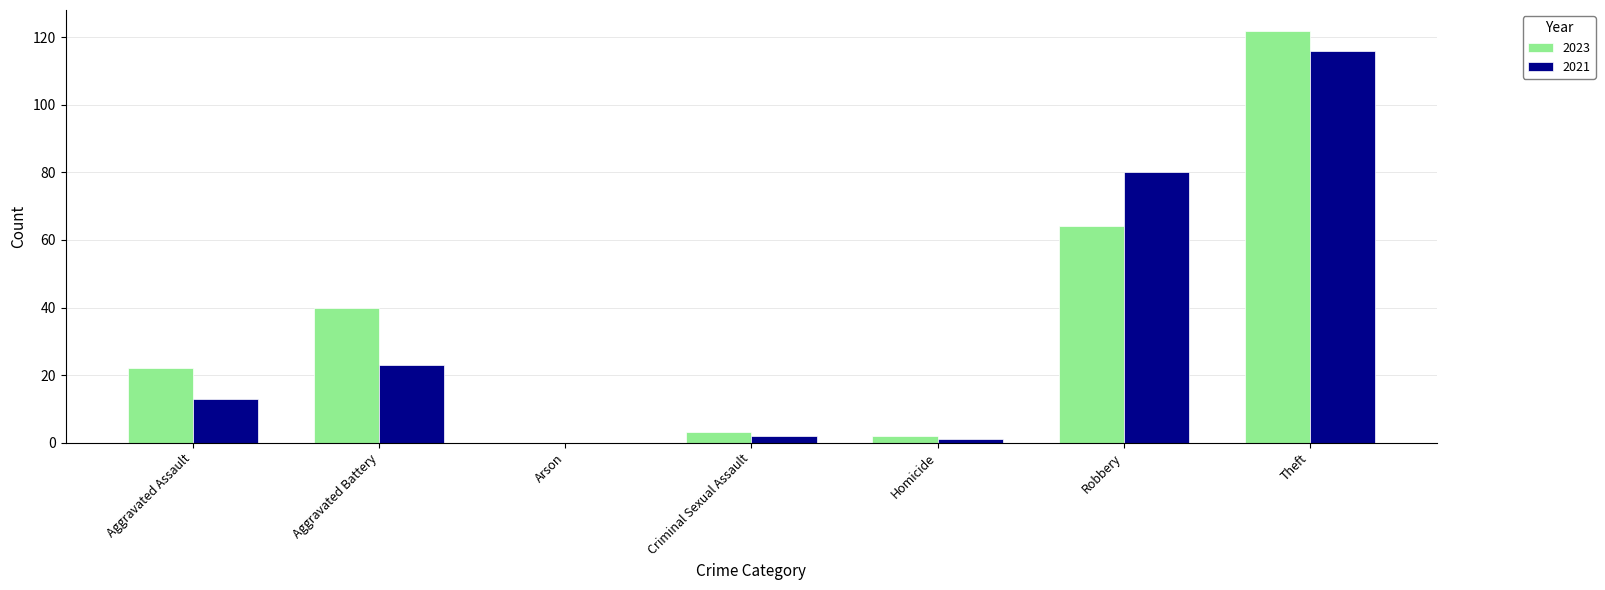

What is the sum of the 2021 values at Homicide and Criminal Sexual Assault?

3